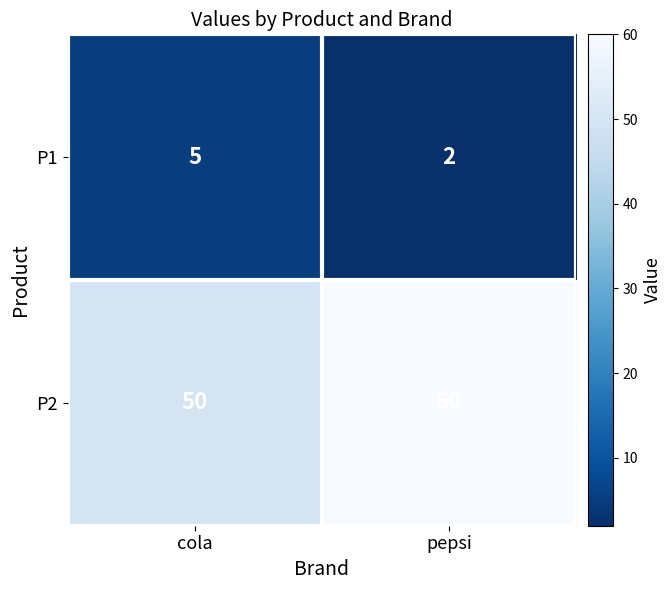

Which series has the largest total across all categories?

P2